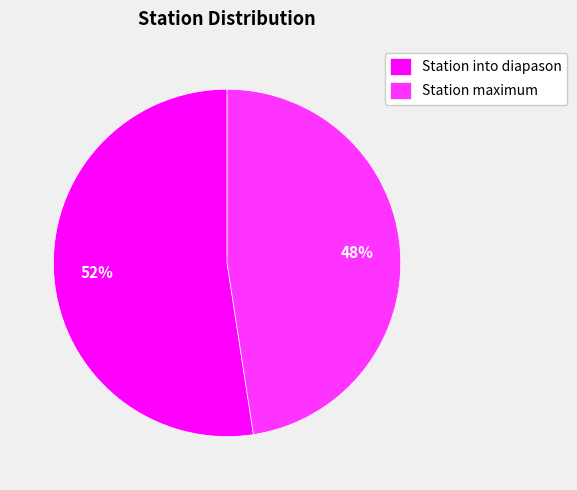

Which slice represents more than half of the pie?

Station into diapason